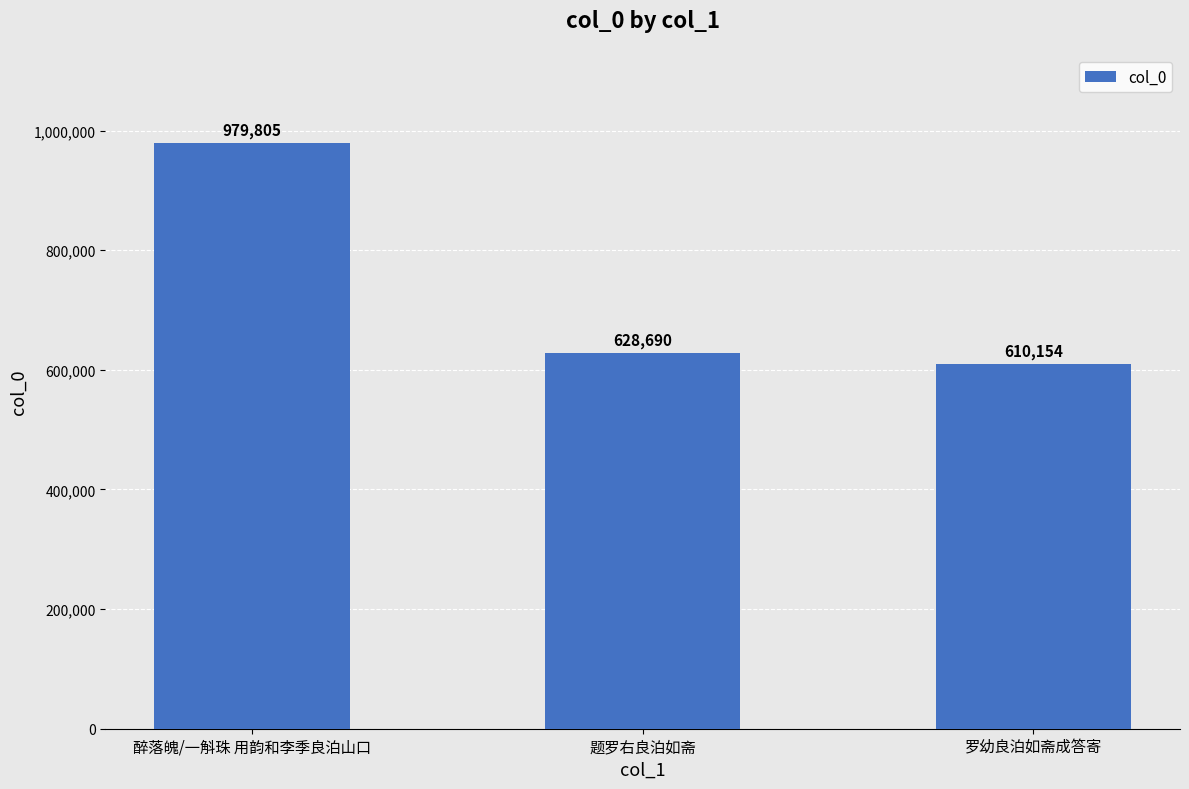

Where does the data first go above 628690?

醉落魄/一斛珠 用韵和李季良泊山口